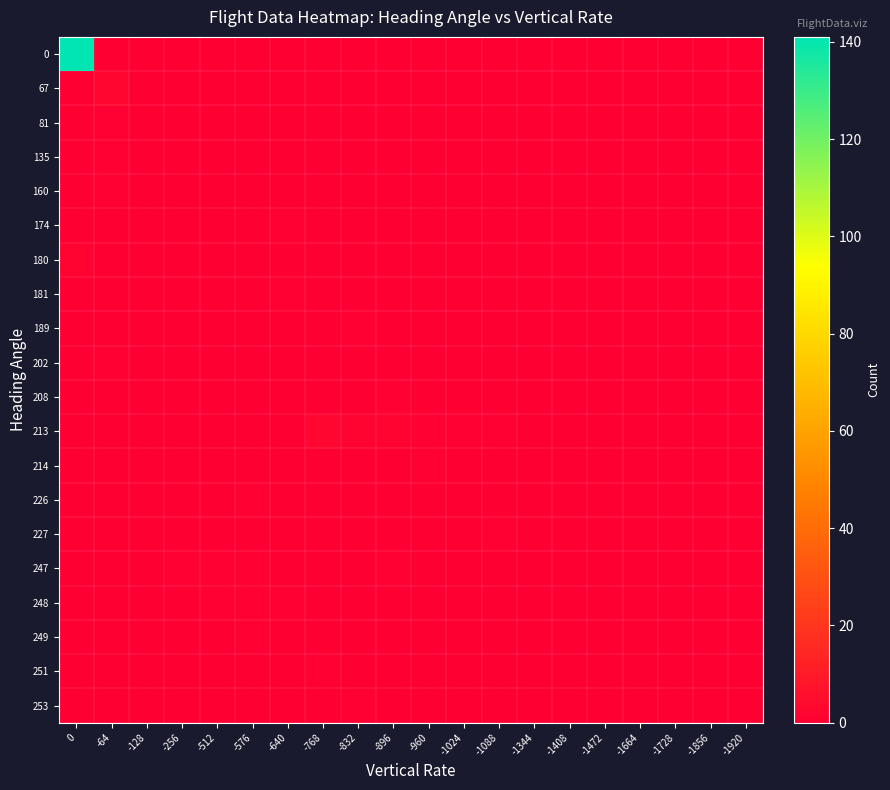

What is the difference between the highest and lowest values at -960?

1